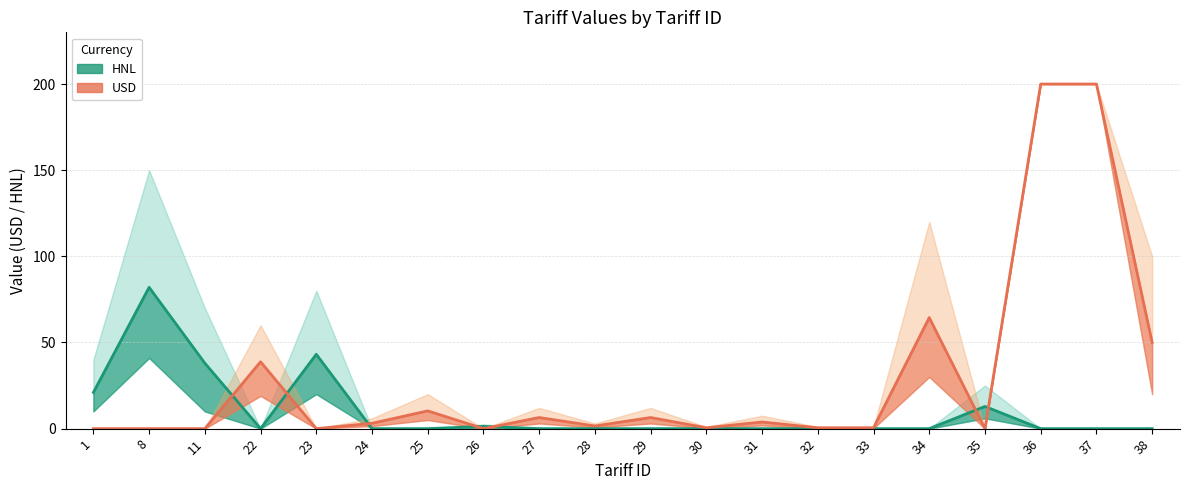

Is the value of HNL at 34 greater than the value of USD at 38?

No